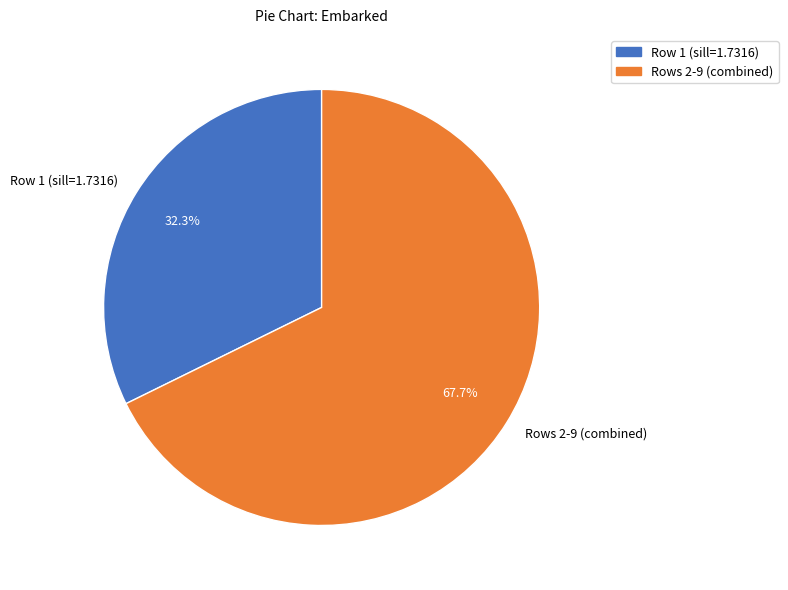

Rank the categories by value from highest to lowest.

Rows 2-9 (combined), Row 1 (sill=1.7316)